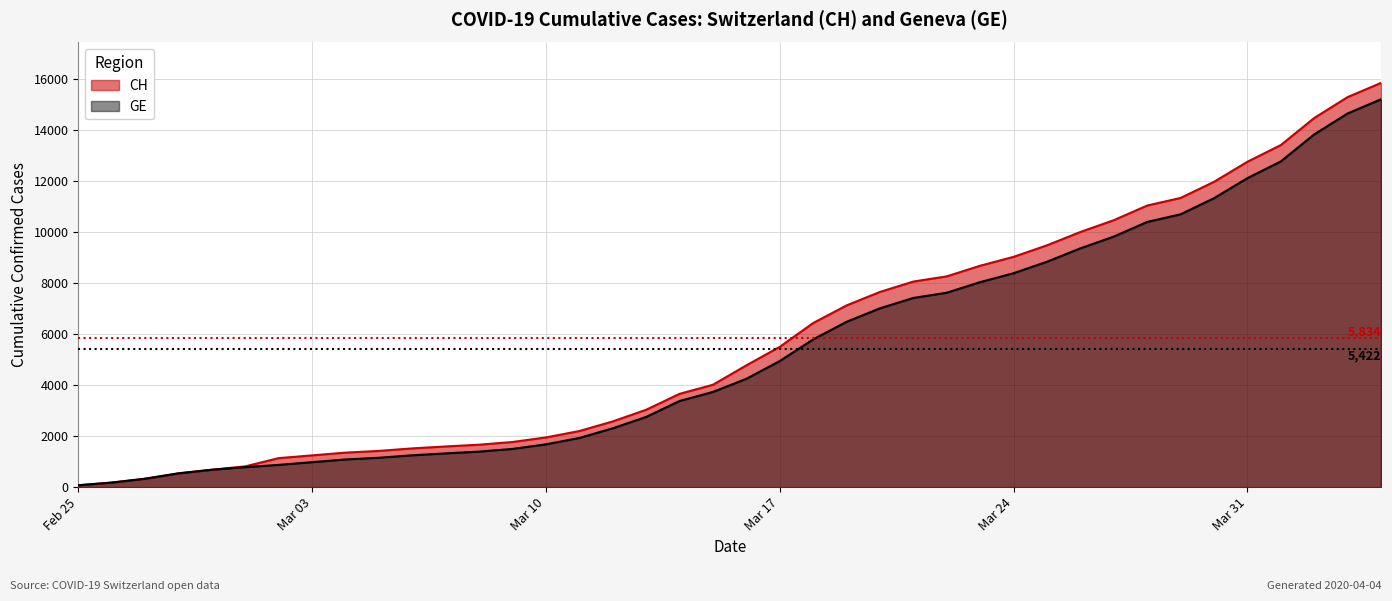

True or false: CH and GE cross at least once.

False